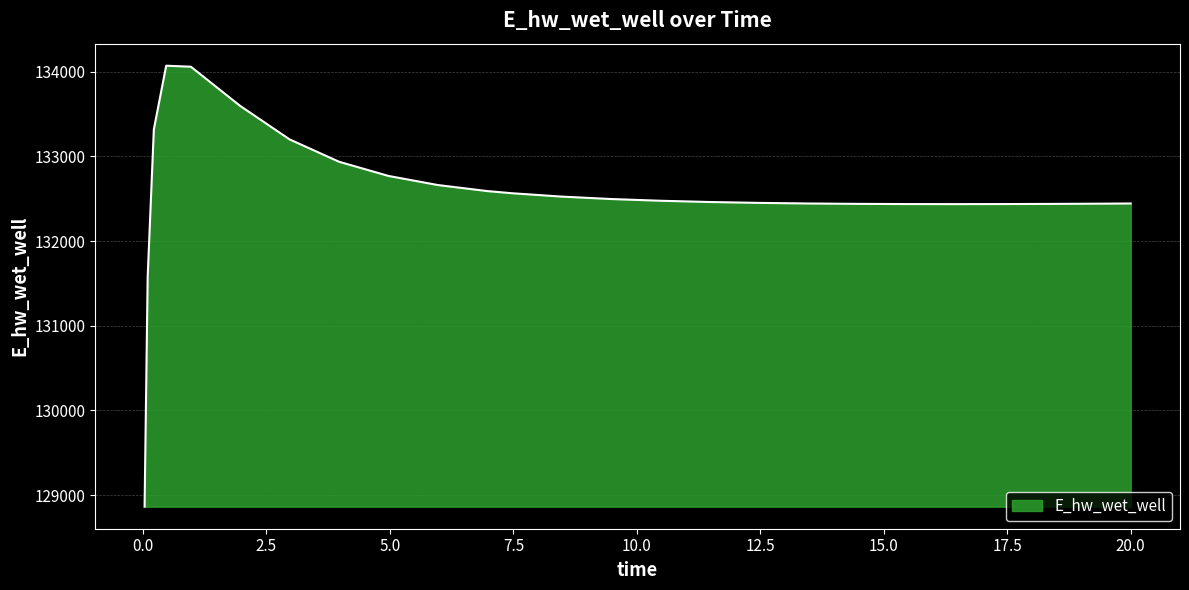

What is the difference between the maximum and minimum values?

5207.6